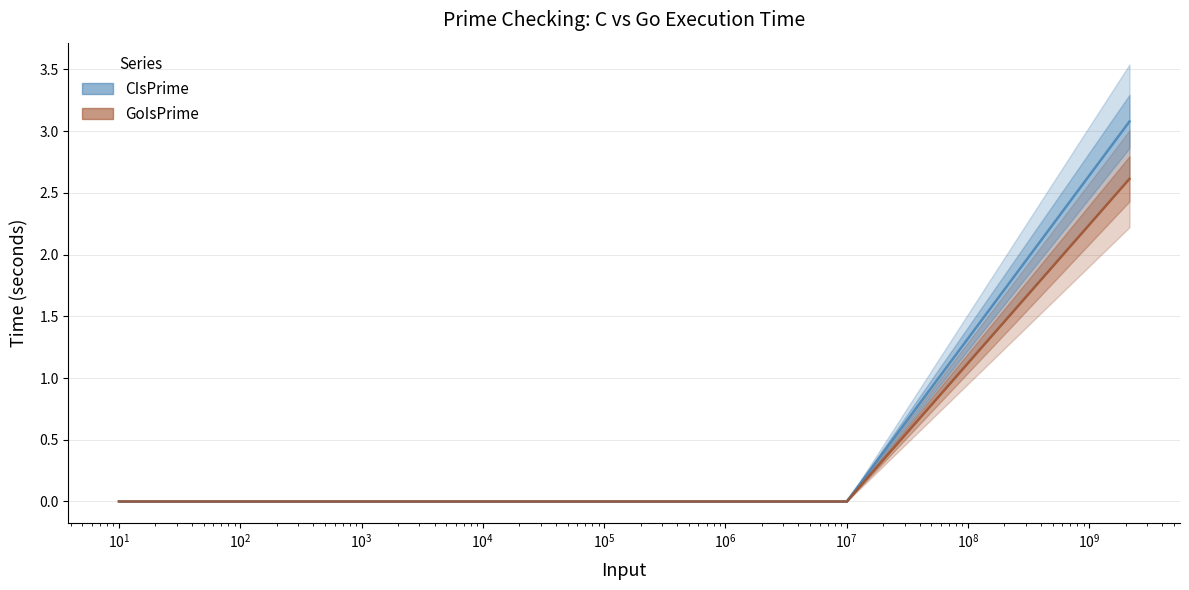

The value of GoIsPrime at 300.0 is 0.0. True or false?

False